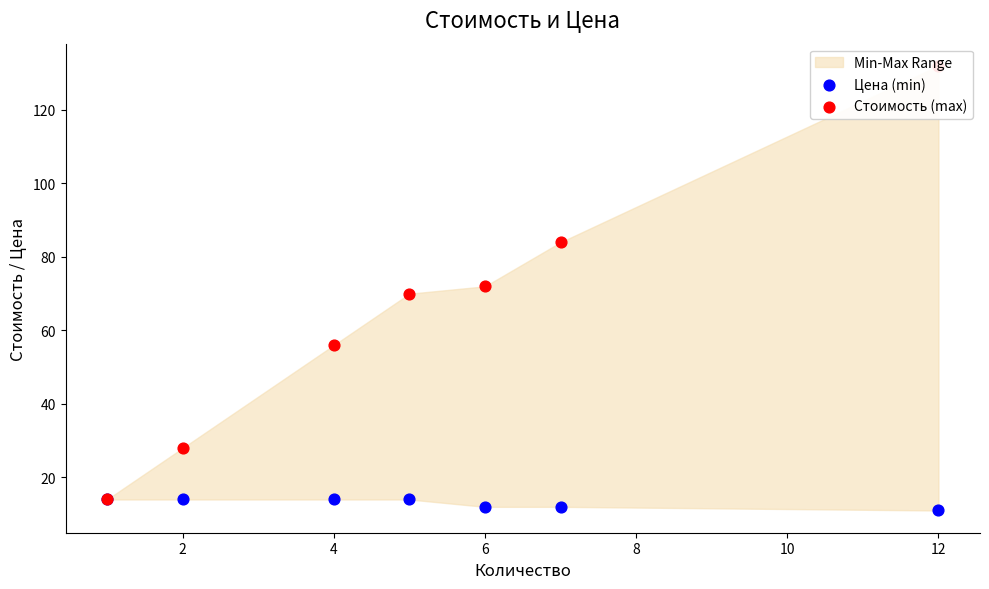

Which series reaches the maximum Y coordinate?

Стоимость (max)